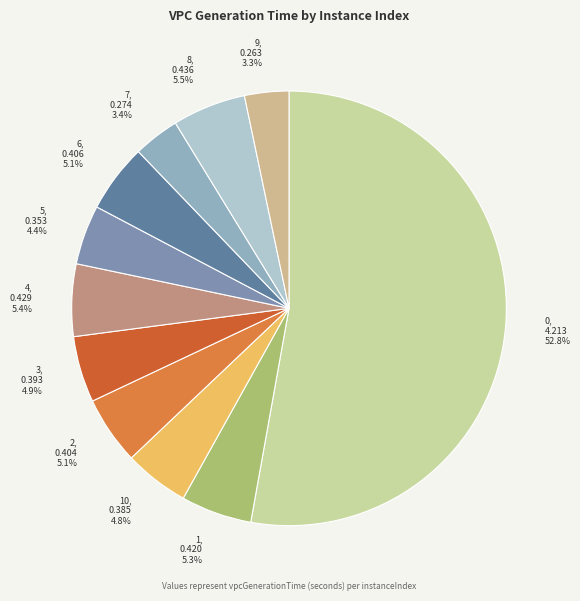

How many segments does this pie chart have?

11